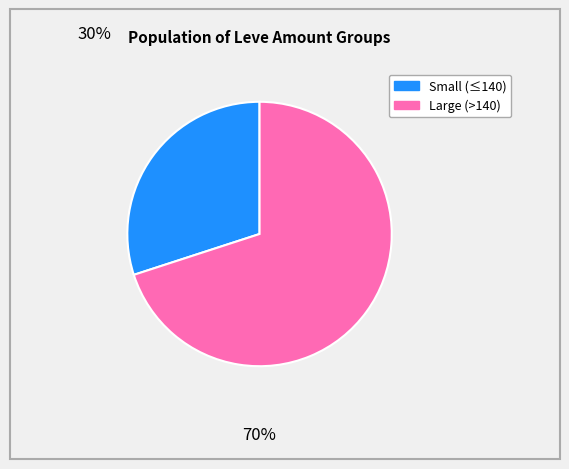

Is there any slice that represents more than half of the pie?

Yes